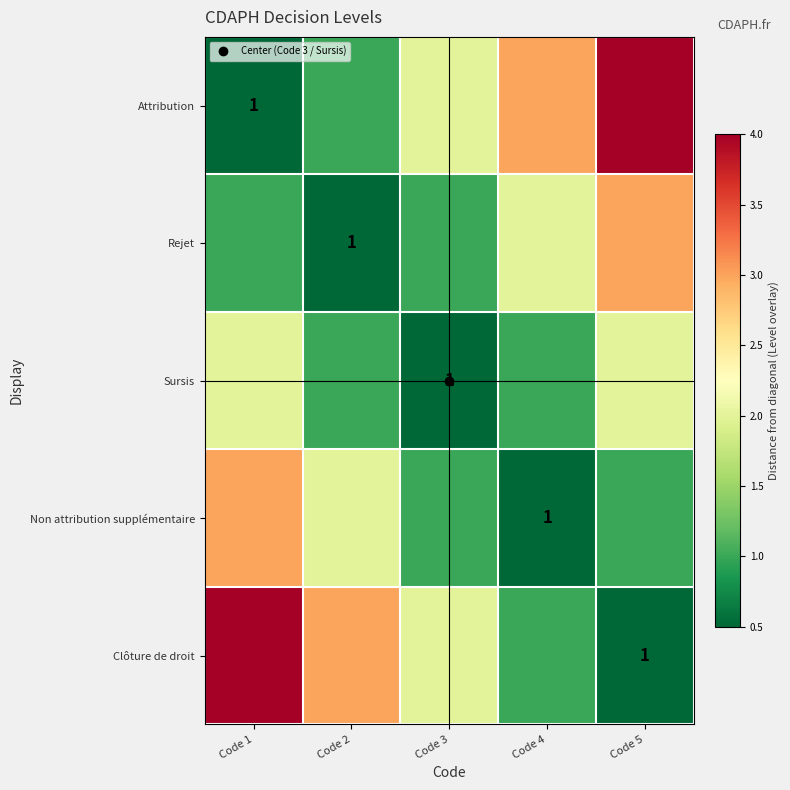

What is the total value across all series at Code 5?

10.5